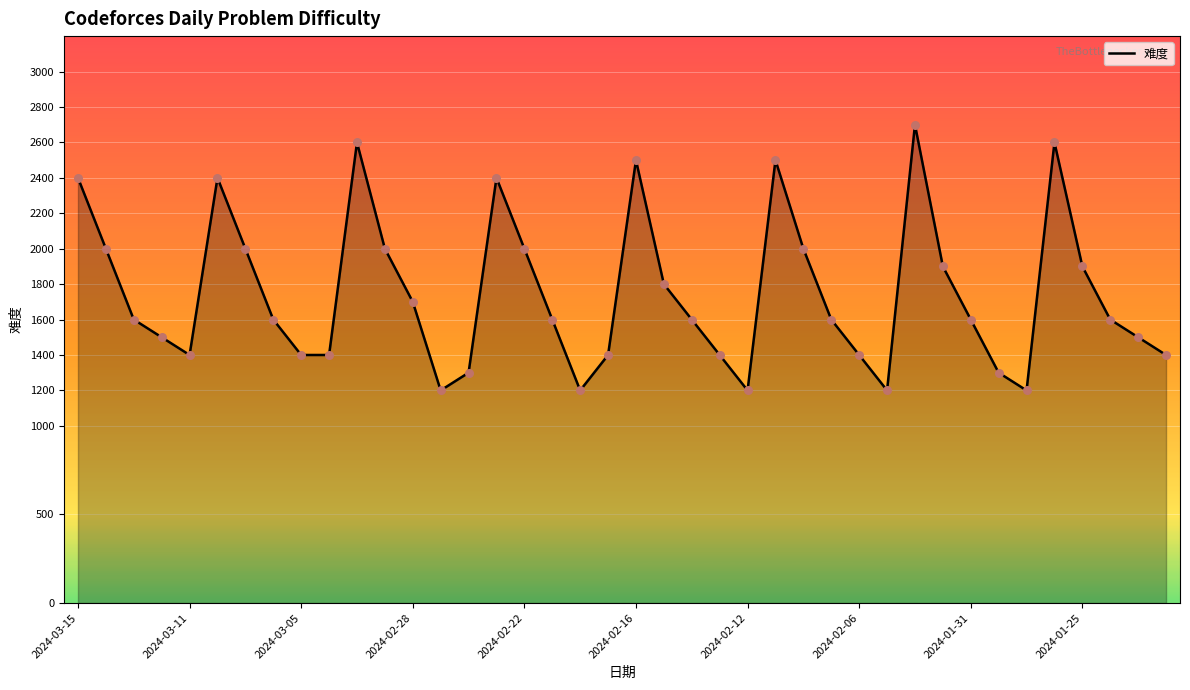

What is the minimum value shown in the chart?

1200